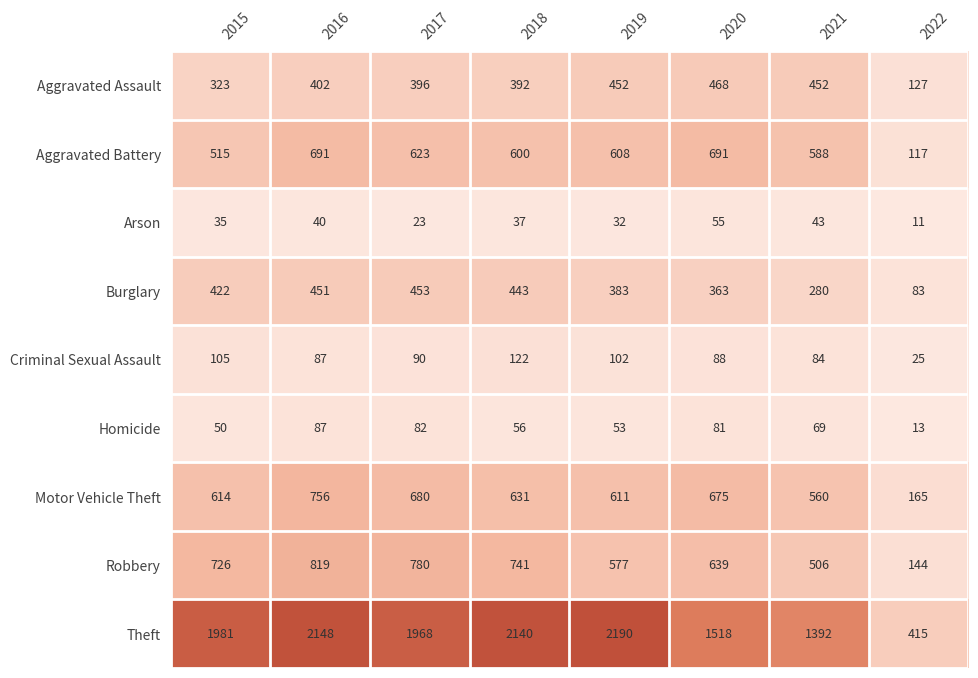

What is the total value across all series at 2020?

4578